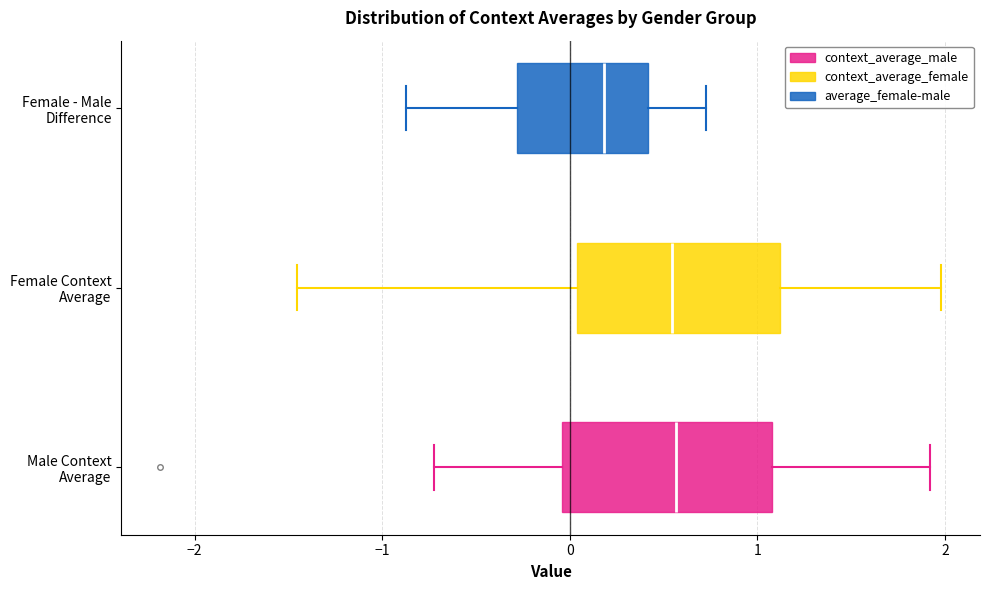

Where does the left whisker of the box for Male Context Average end on the x-axis? The values are not printed on the chart, so give them approximately, as read against the axis.

-0.7